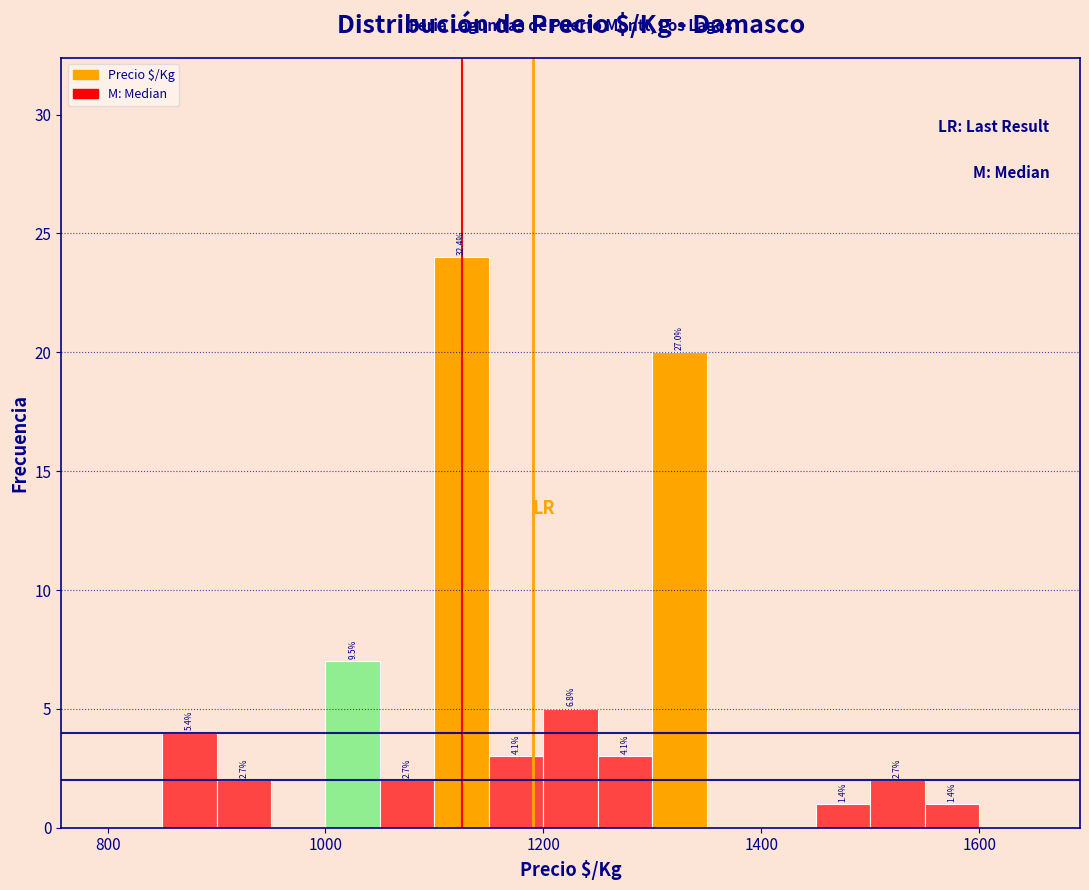

Read against the x-axis, roughly where is the centre of the tallest bar?

1120